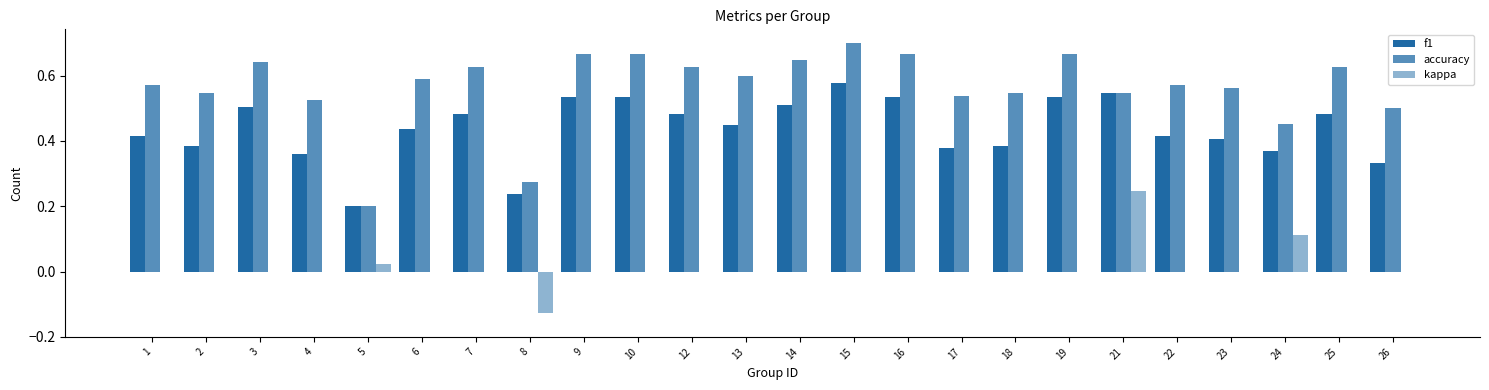

Does the chart contain stacked bars?

No